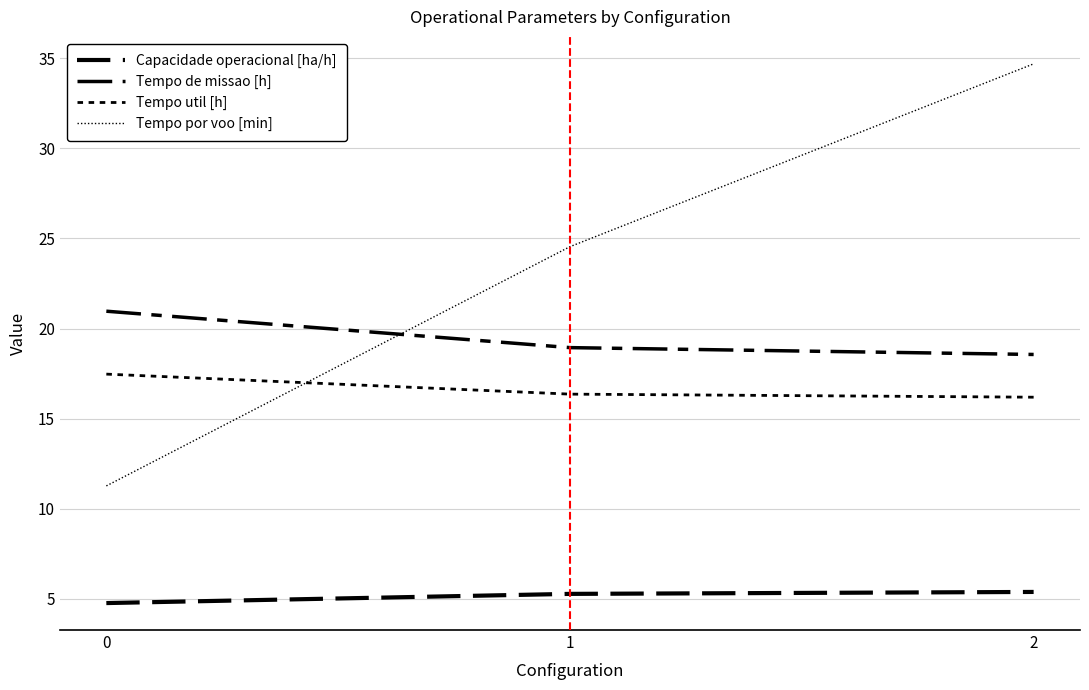

How many lines are shown in the chart?

4